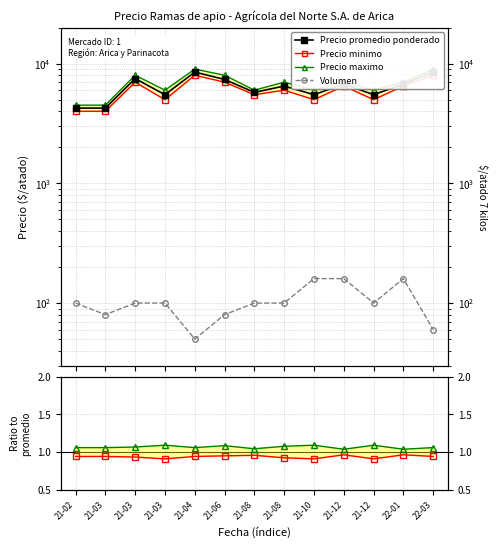

List the labels in order of Volumen value, largest first.

21-10, 21-12, 22-01, 21-02, 21-03, 21-03, 21-12, 21-08, 21-08, 21-03, 21-06, 22-03, 21-04